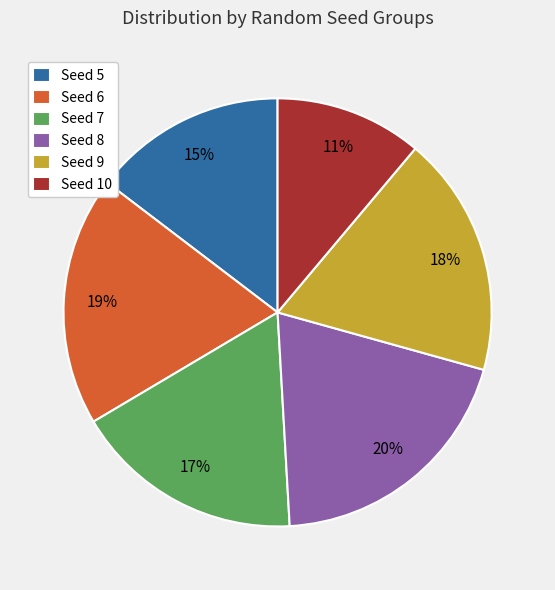

Is the sum of Seed 9 and Seed 5 greater than half?

No